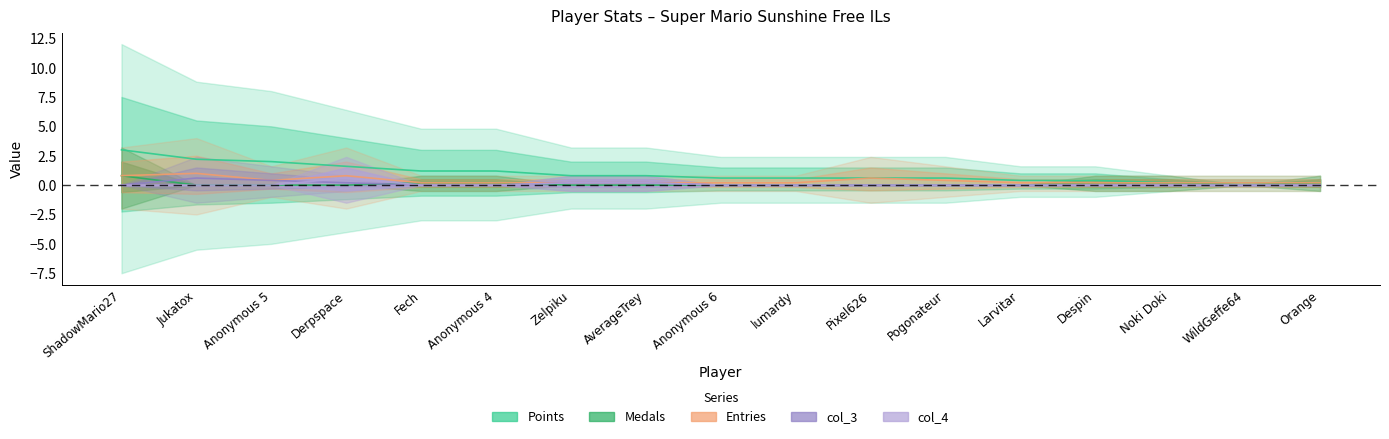

Which label corresponds to the smallest value in the chart?

Jukatox